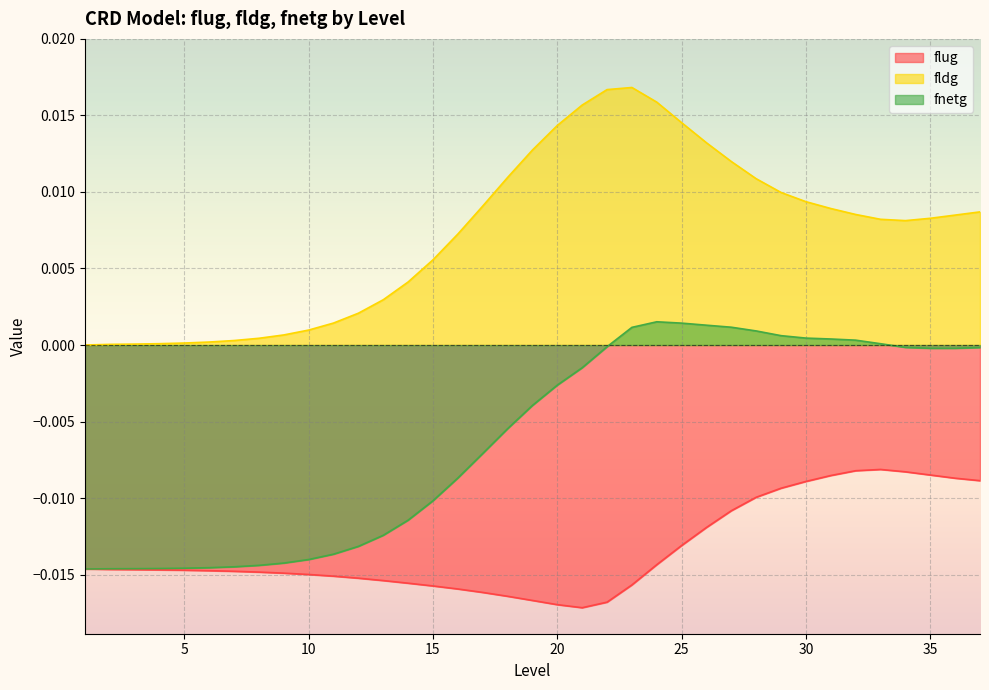

True or false: fldg and flug intersect in this chart.

False